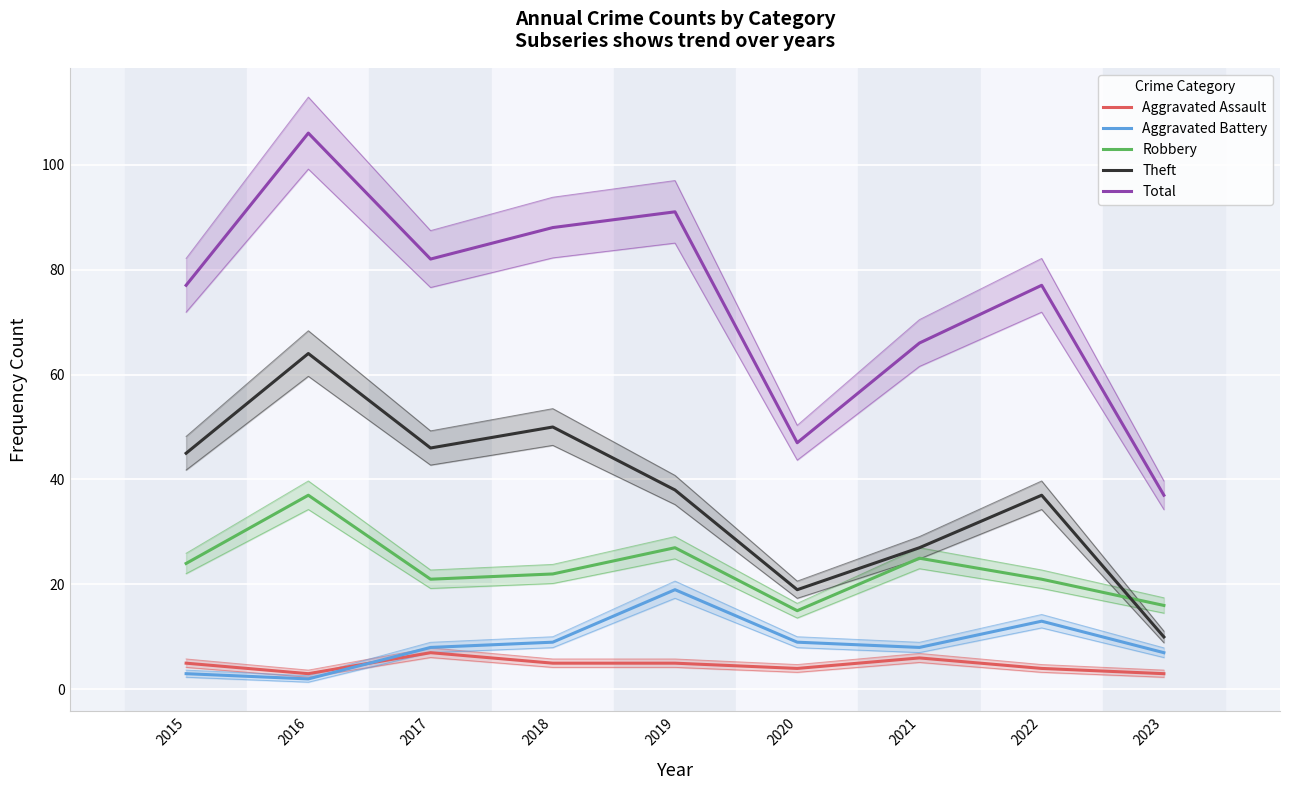

True or false: Theft and Aggravated Battery intersect in this chart.

False